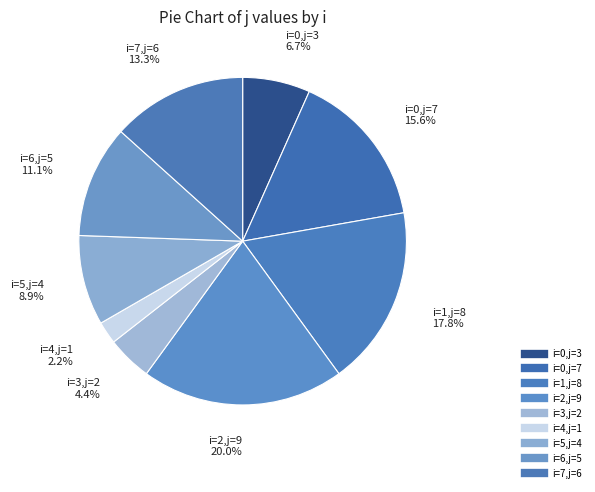

Count the number of slices in the pie.

9